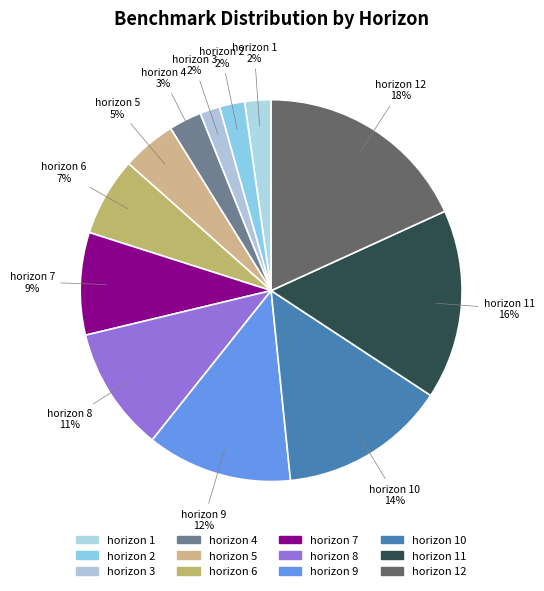

Which slice is the smallest?

3